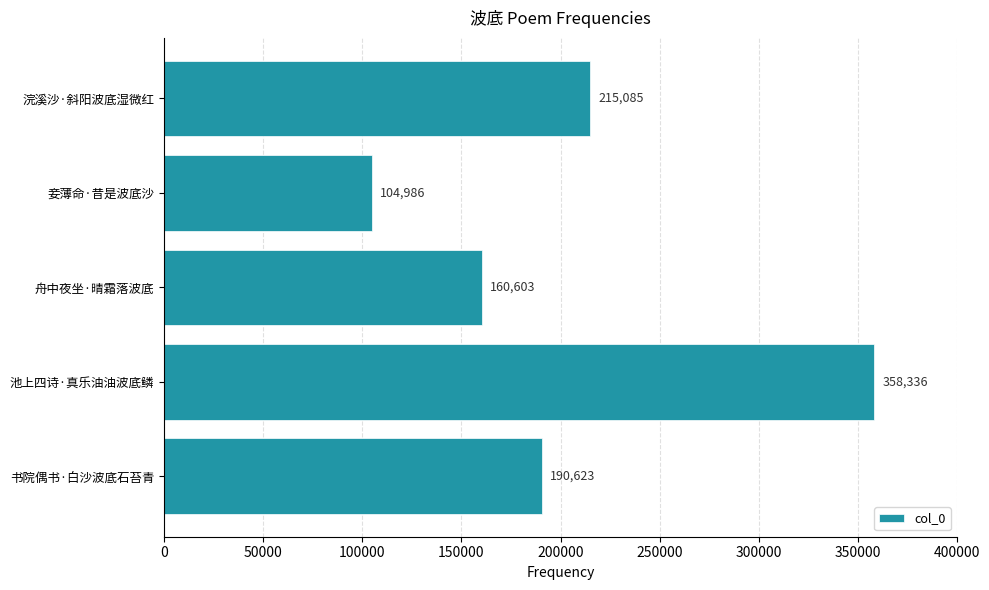

Approximately how many times larger is the value at 池上四诗·真乐油油波底鳞 compared to 浣溪沙·斜阳波底湿微红?

1.7